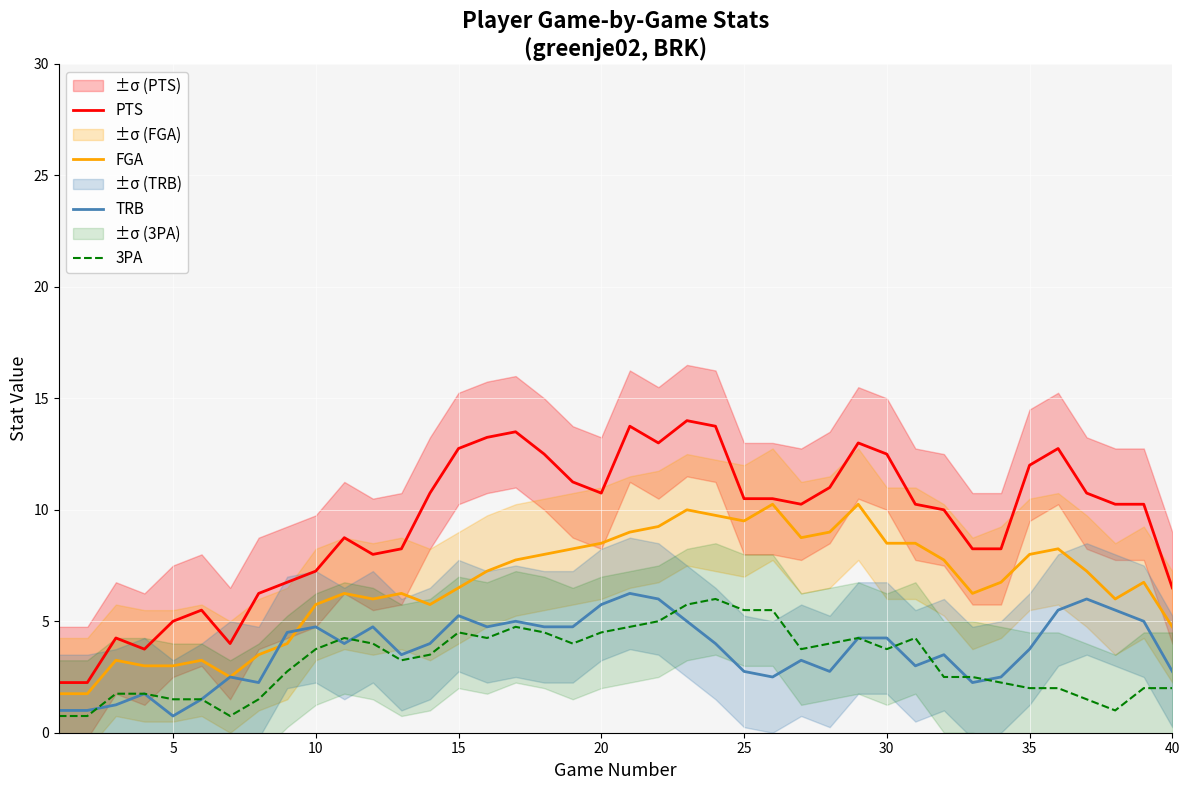

Which series has the largest total across all categories?

PTS